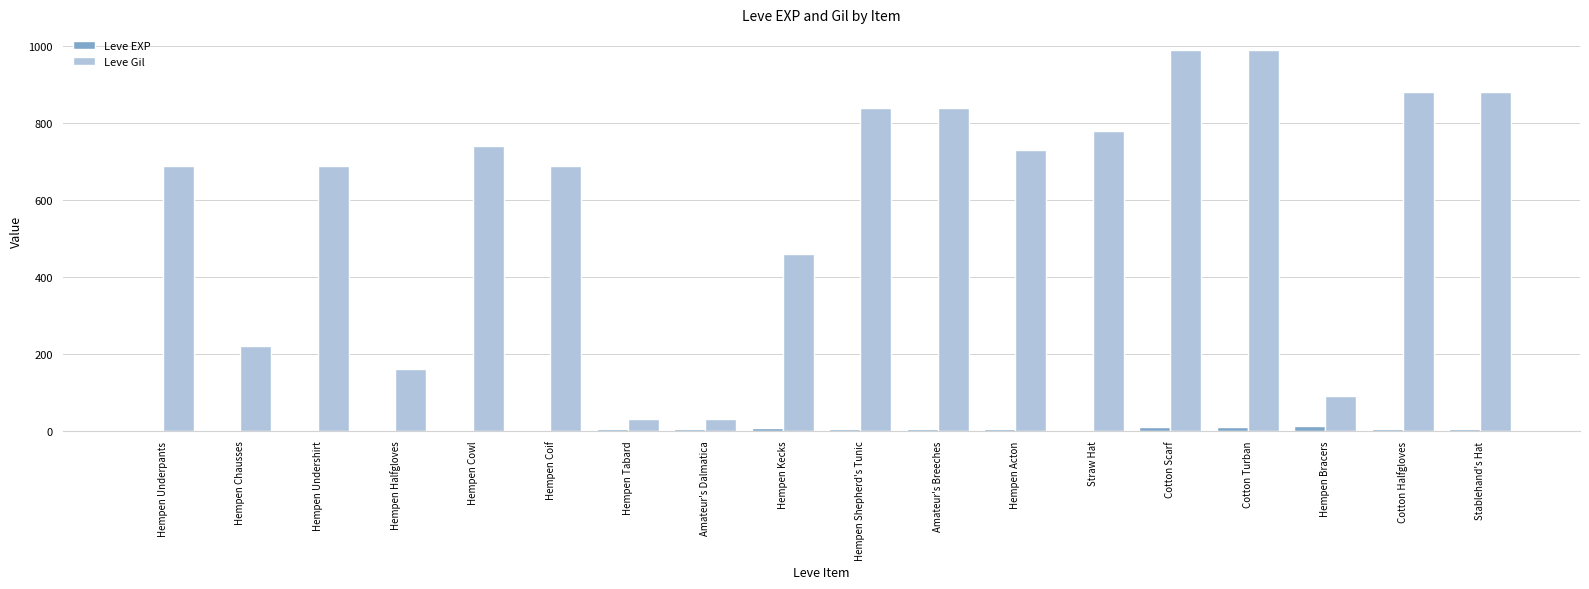

Between Hempen Halfgloves and Straw Hat, which series saw the biggest shift?

Leve Gil